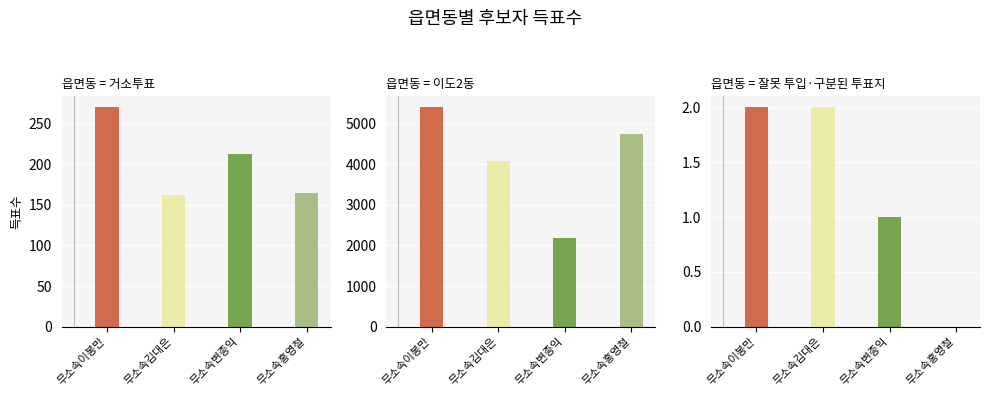

How many data points in 무소속변종익 are above 213?

1